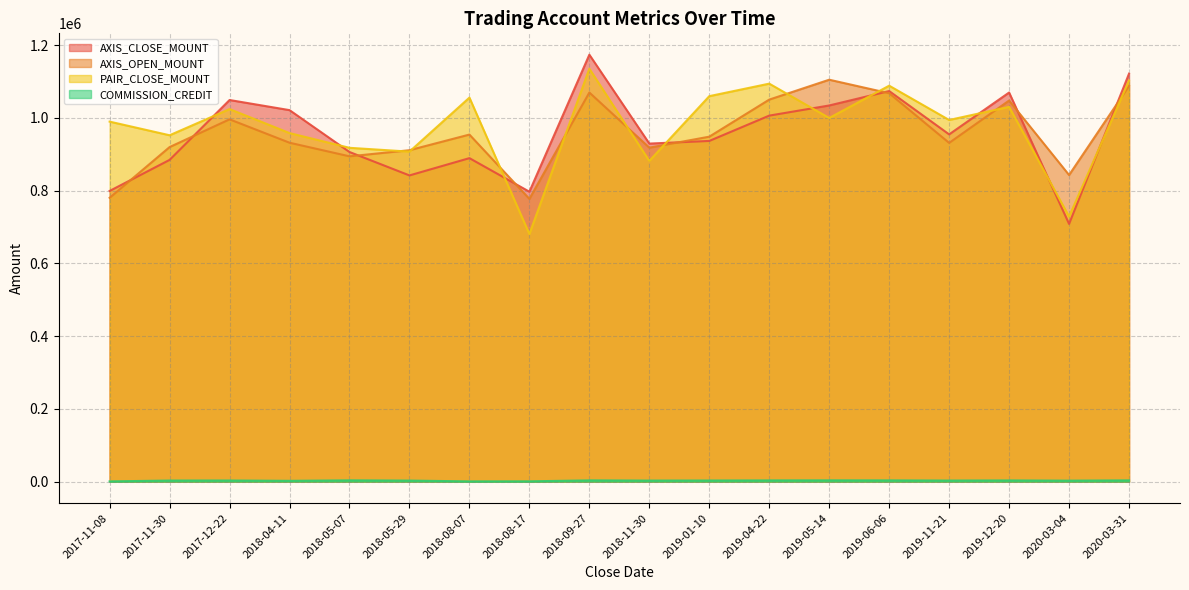

After their last crossing, which series has the higher values: PAIR_CLOSE_MOUNT or AXIS_CLOSE_MOUNT?

AXIS_CLOSE_MOUNT